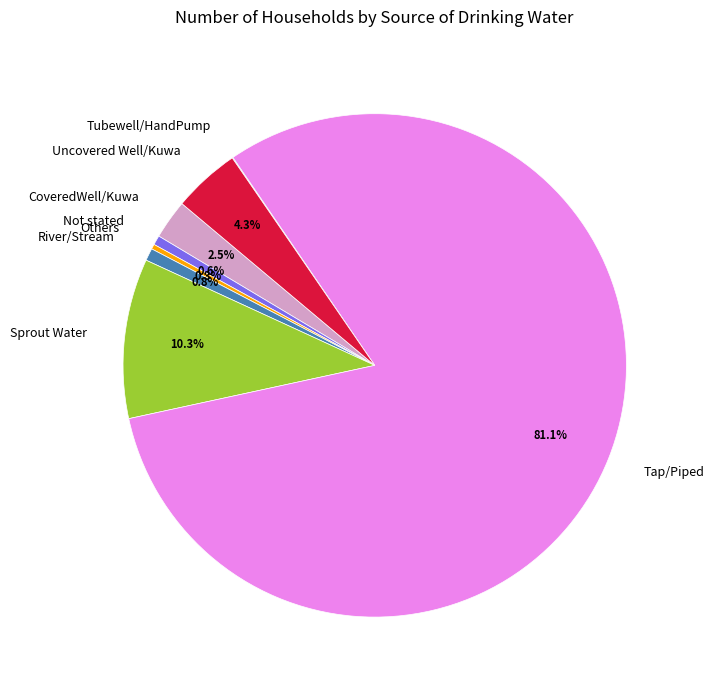

The Uncovered Well/Kuwa slice represents 4% of the pie. True or false?

True